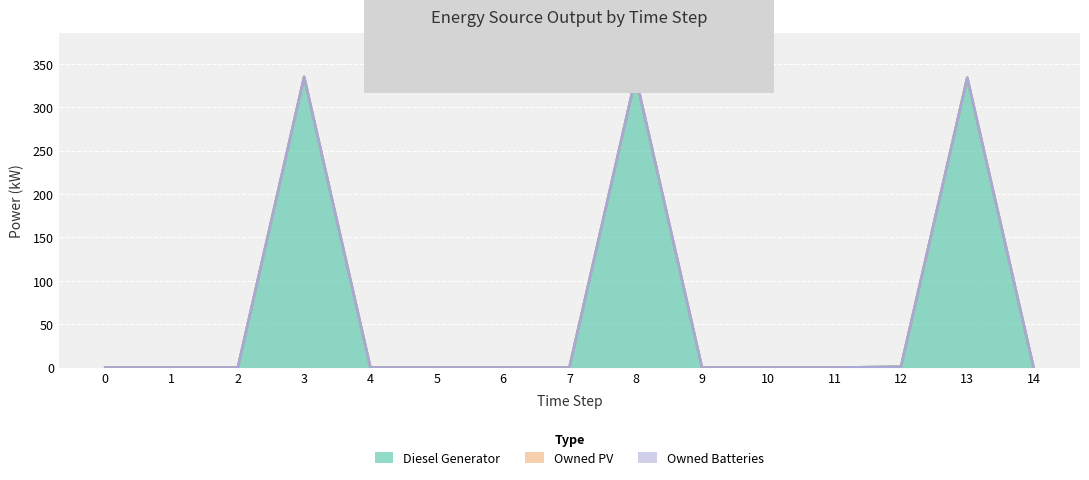

What is the sum of the Diesel Generator values at 8 and 14?

335